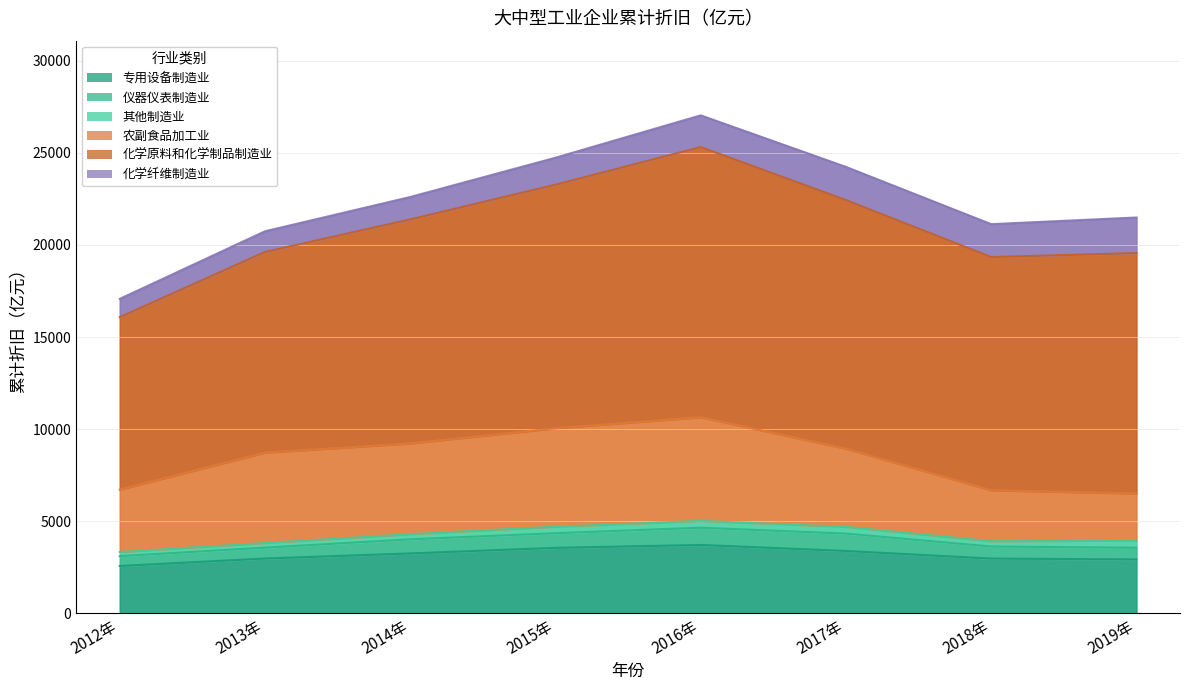

At which label is 仪器仪表制造业 closest to 740?

2014年